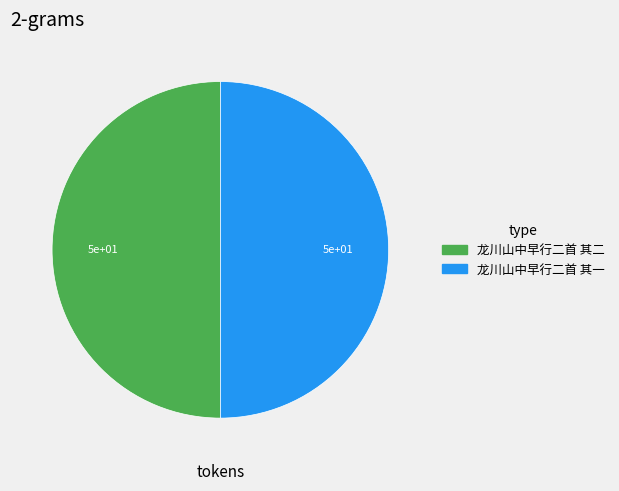

What is the ratio of the value at 龙川山中早行二首 其二 to the value at 龙川山中早行二首 其一?

1.0